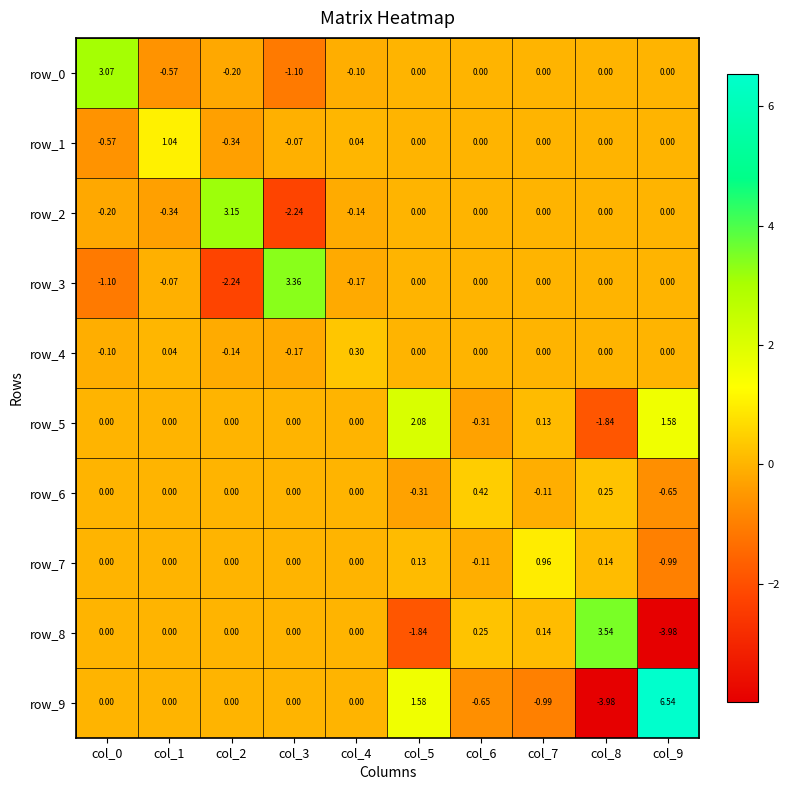

Is the value of row_2 at col_6 greater than the value of row_9 at col_7?

Yes